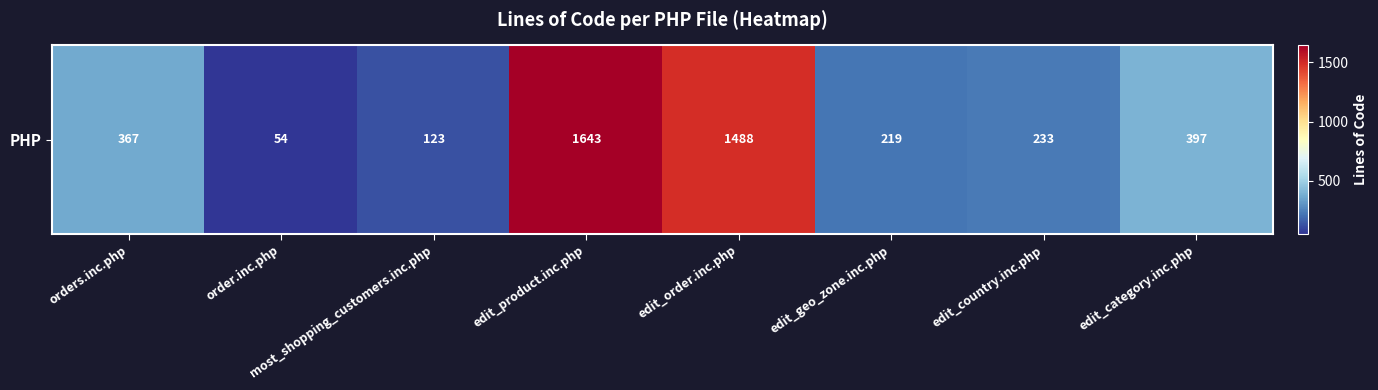

What is the sum of the values at edit_product.inc.php and edit_geo_zone.inc.php?

1862